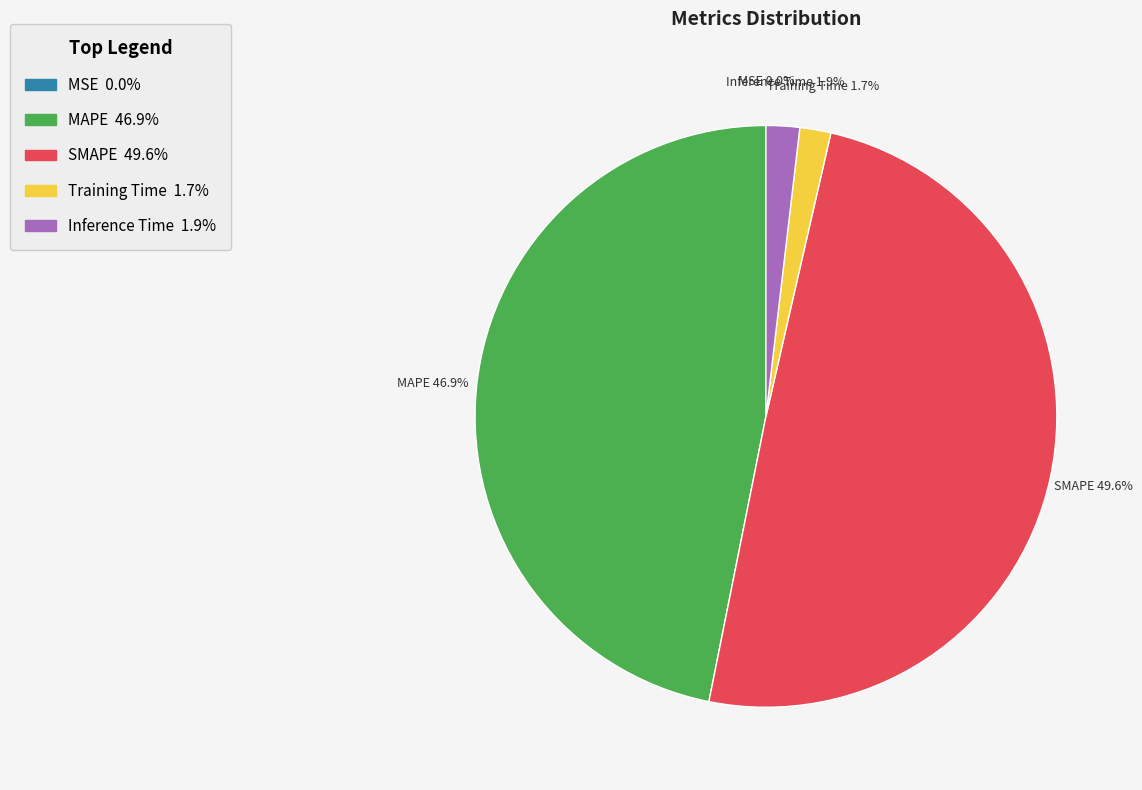

Does SMAPE account for over 50% of the chart?

No